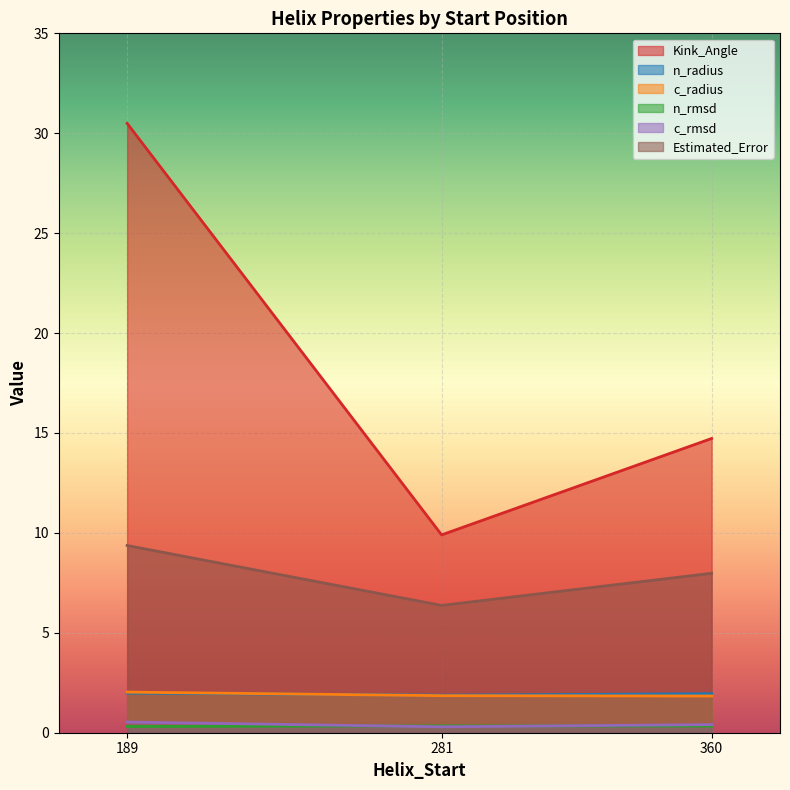

What is the maximum value for n_rmsd?

0.3